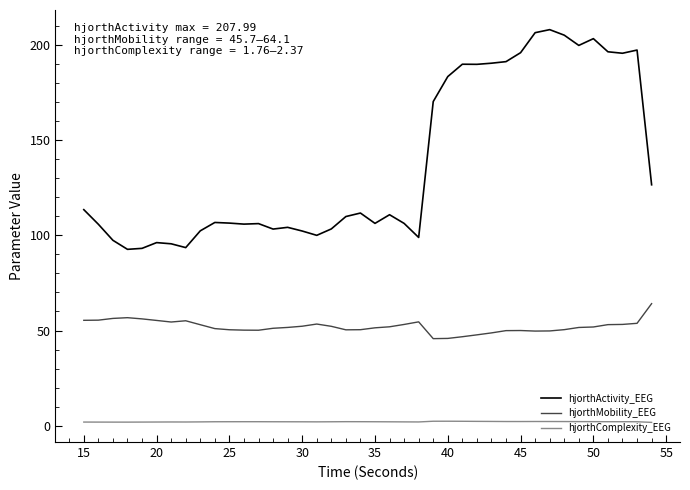

At how many categories does at least one series exceed 162?

15